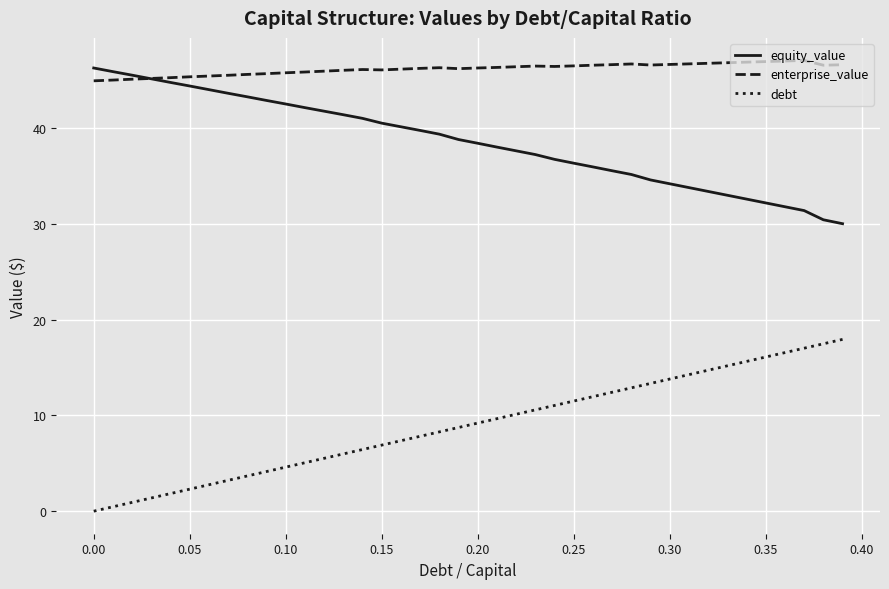

List the series in order of their peak value, highest first.

enterprise_value, equity_value, debt